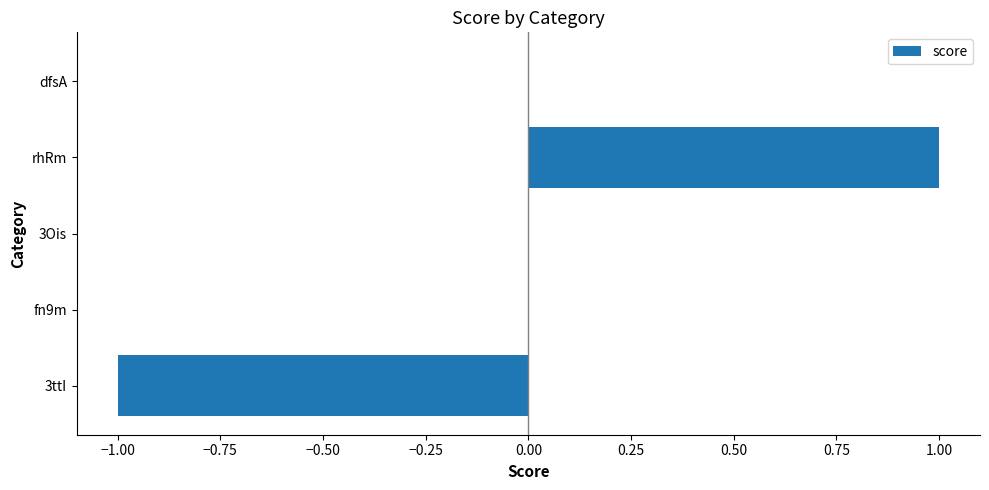

Which has a higher value, 3Ois or rhRm?

rhRm